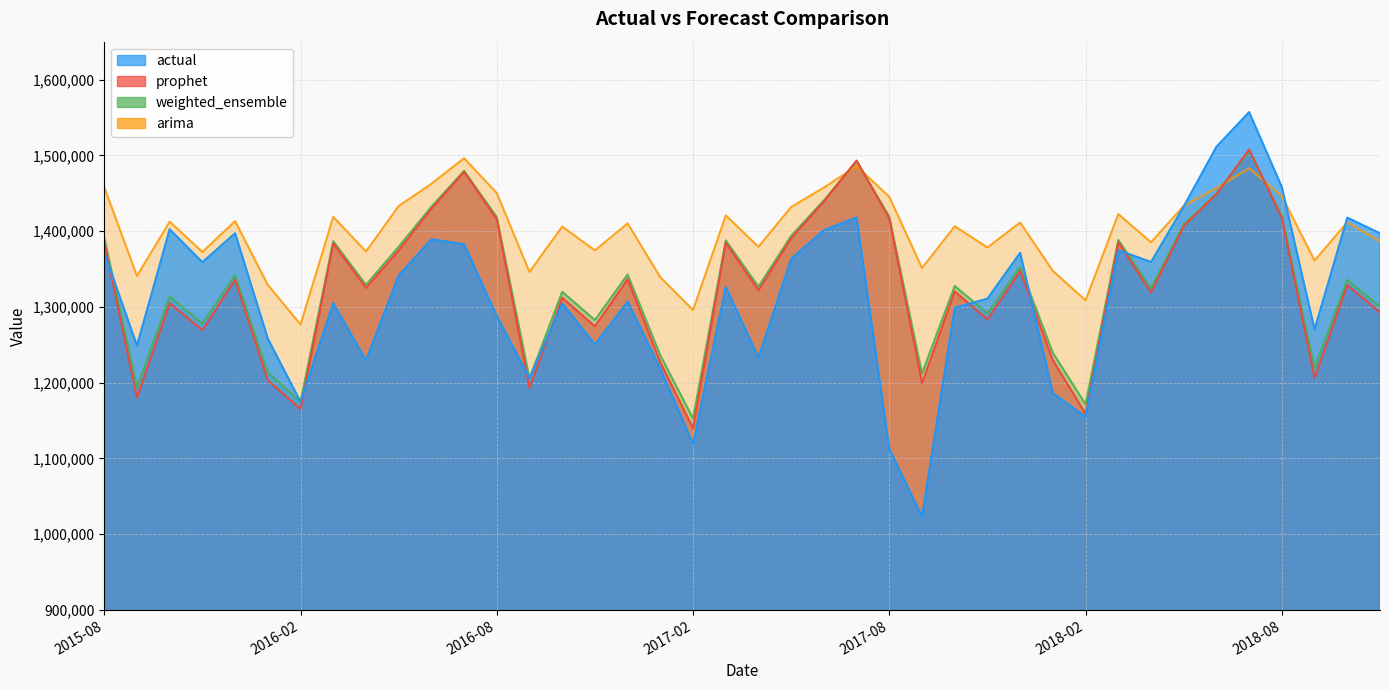

Where is the first local maximum for actual?

2015-10-01